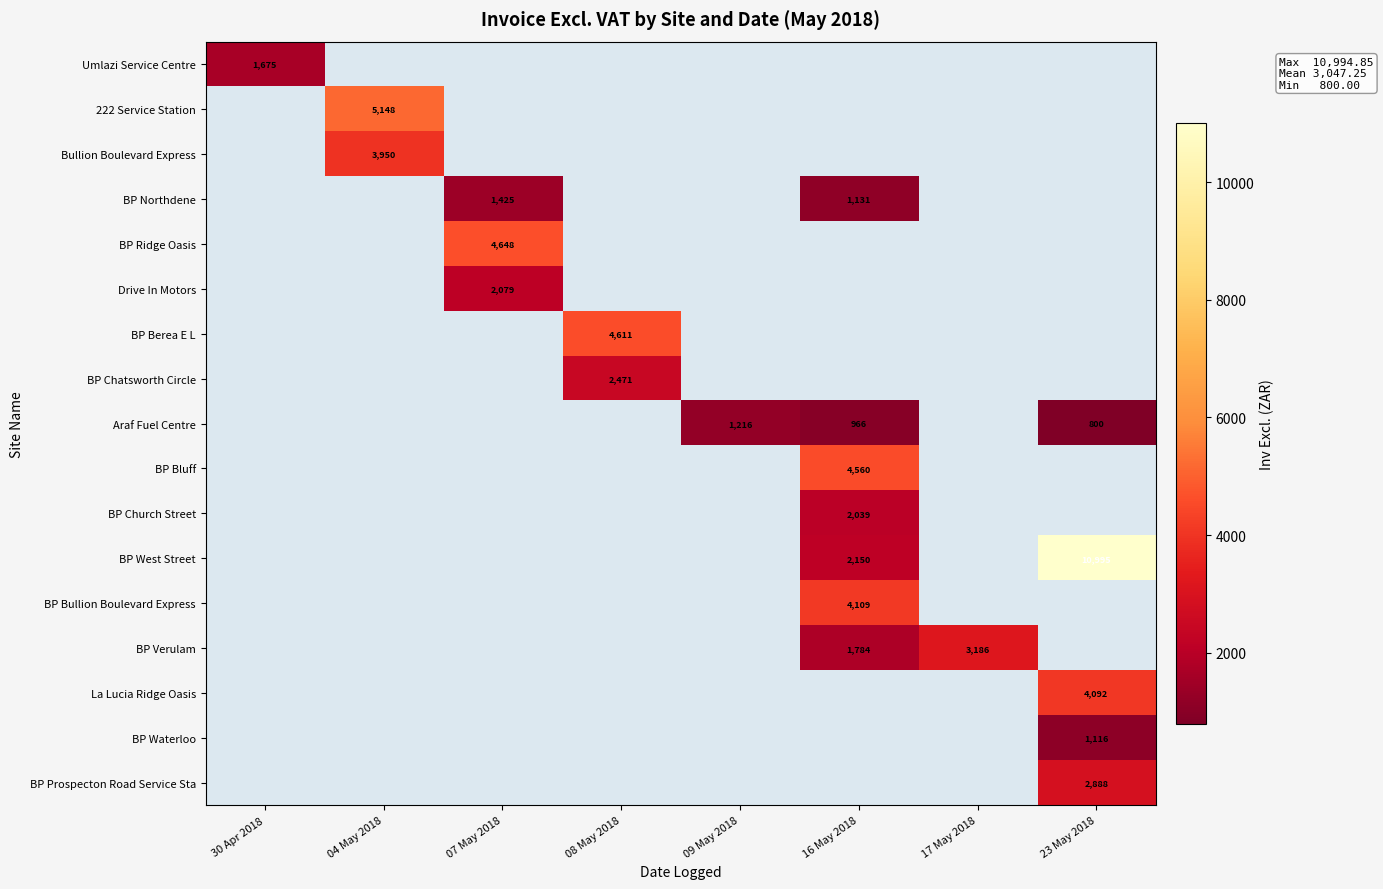

True or false: BP Bluff has a value of 1886.0 at 09 May 2018.

False